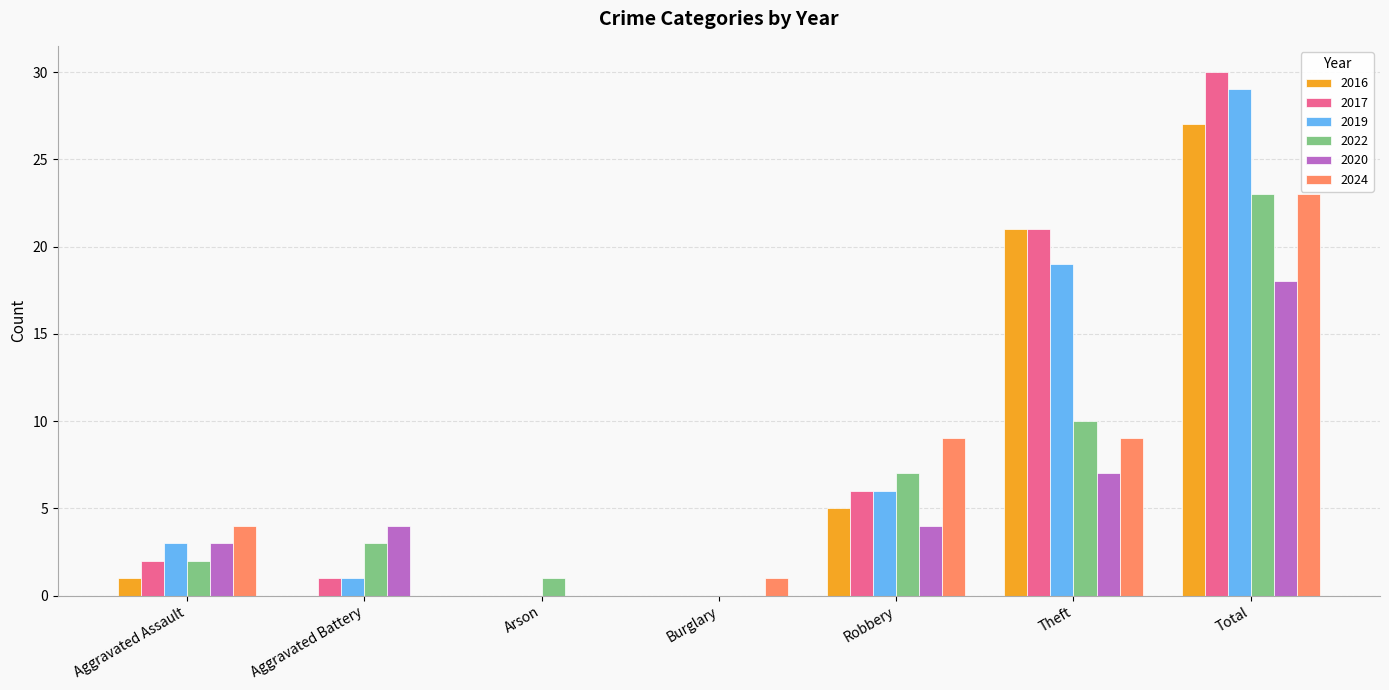

What are all the series names shown in the legend?

2016, 2017, 2019, 2022, 2020, 2024